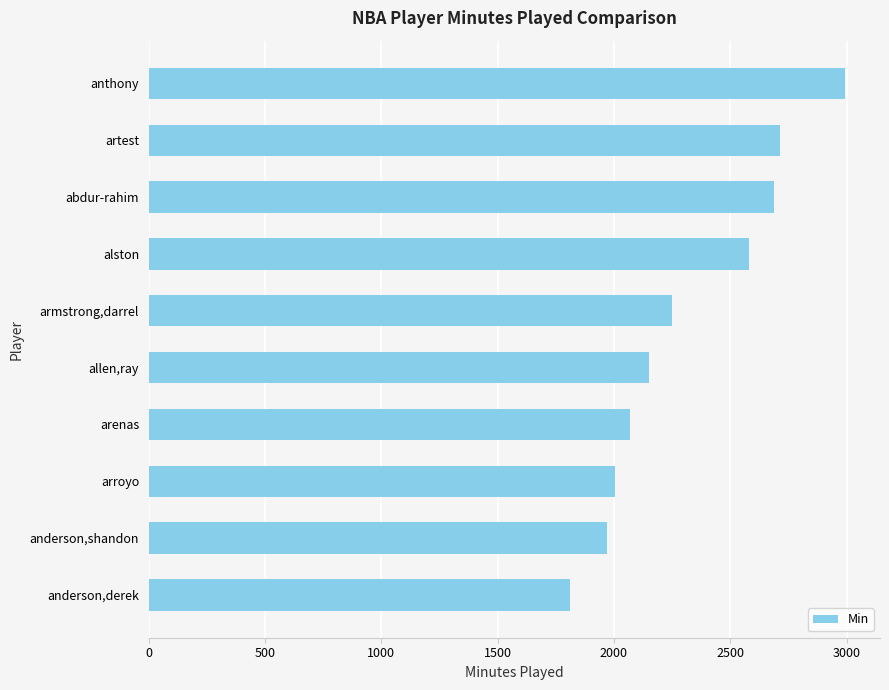

How many distinct data groups are displayed?

1